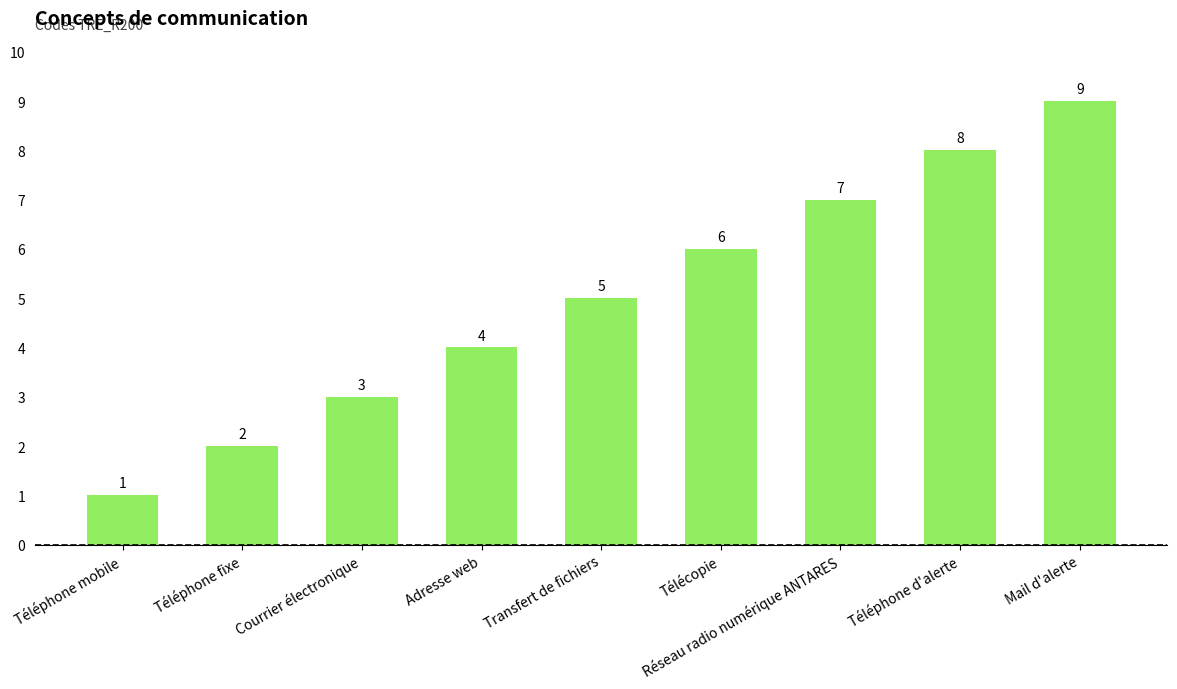

Is it true that the value at Téléphone d'alerte is 8?

True